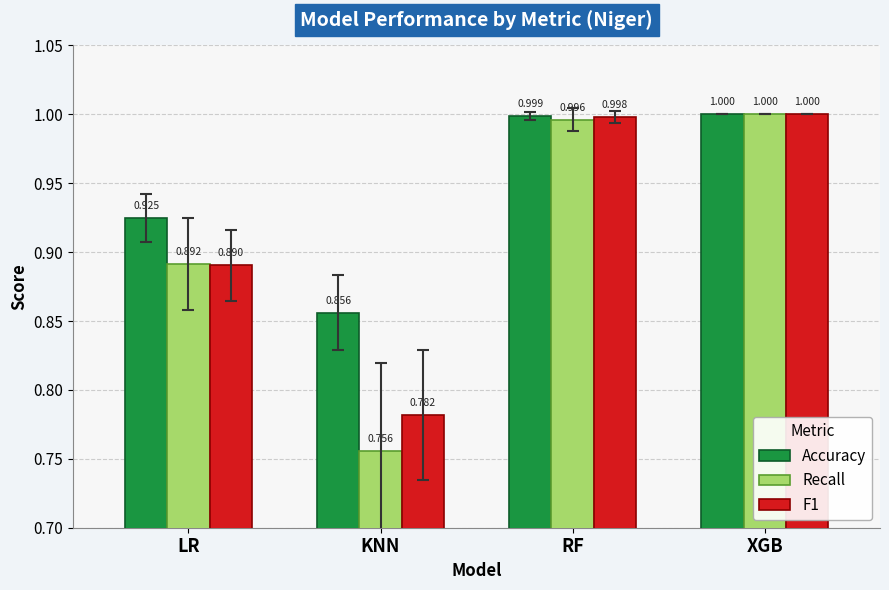

What position from the left is RF?

3